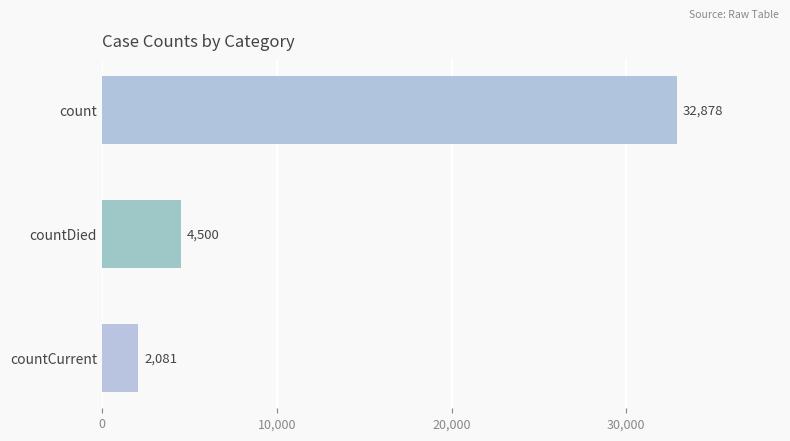

Which has a higher value, countDied or count?

count